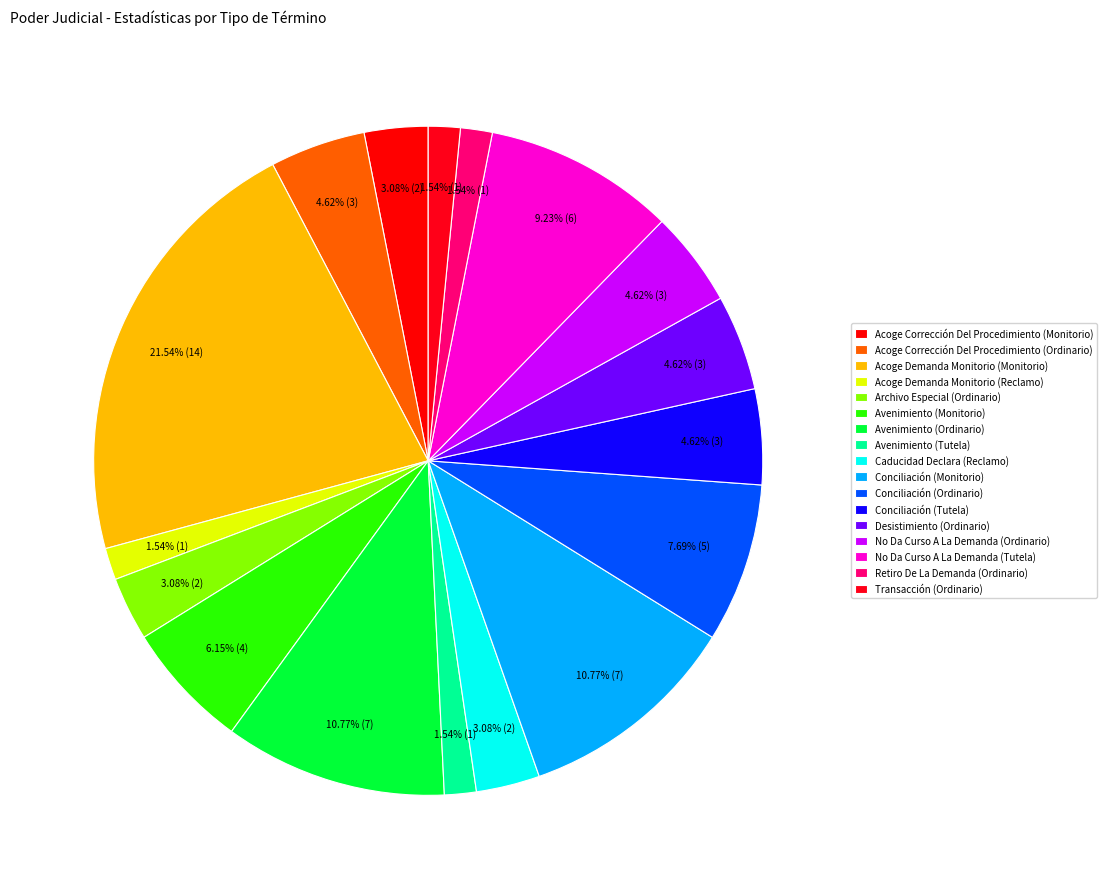

How many slices are in this pie chart?

17